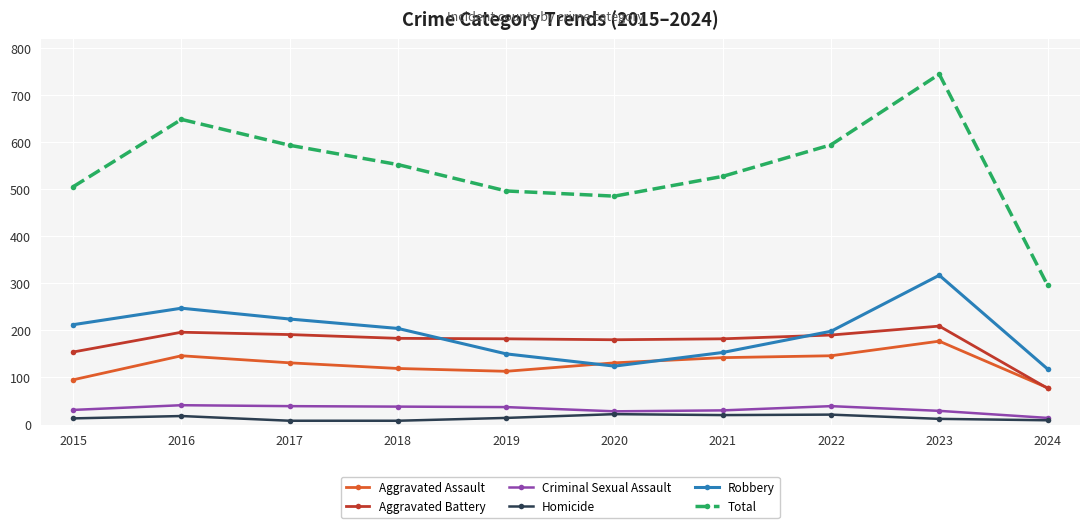

What is the value of the Aggravated Assault point at the 10th from the left?

78